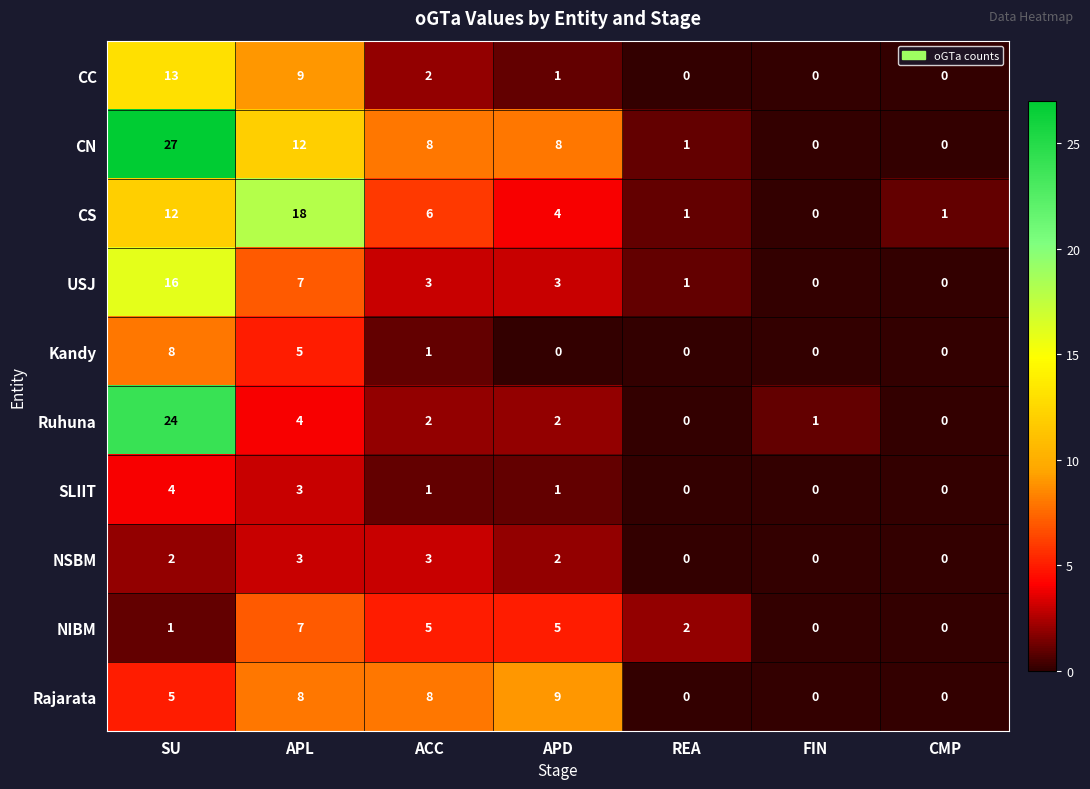

How many data points does each series have?

7